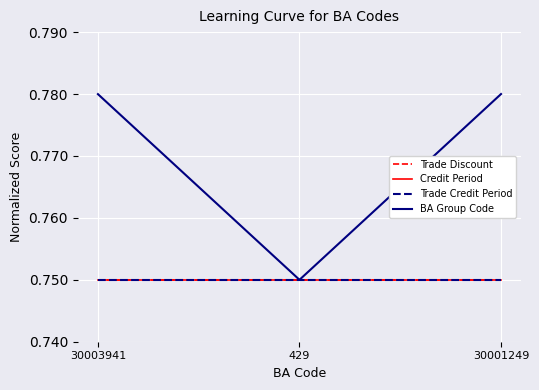

Does the chart display data point markers on the line(s)?

No